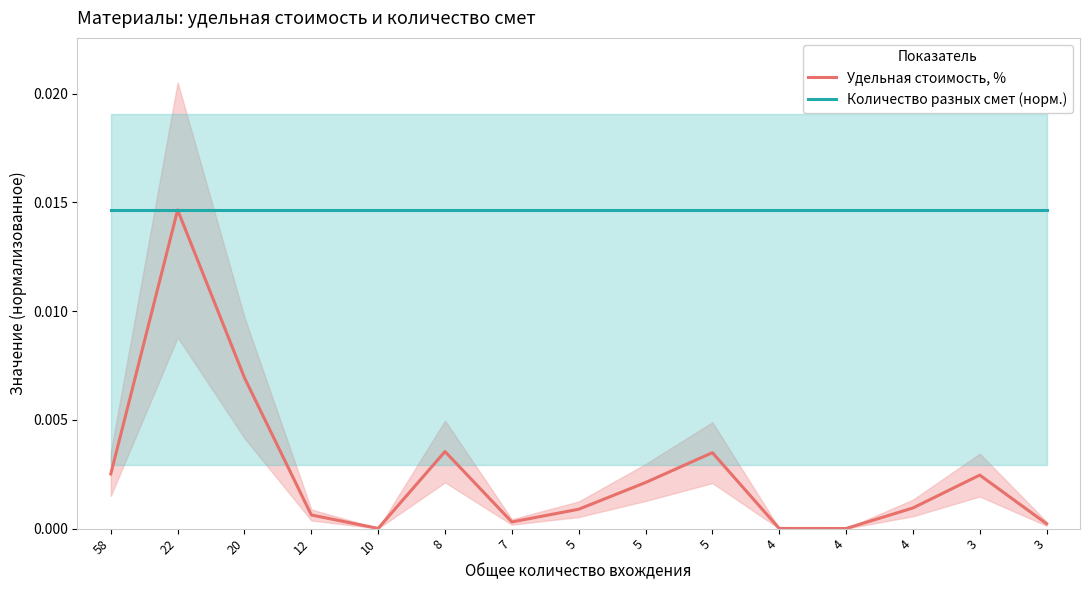

At which label is Удельная стоимость, % closest to 0?

4